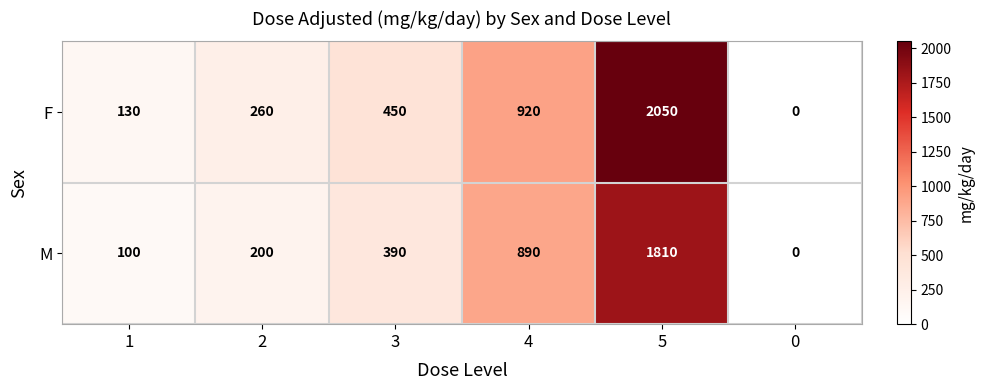

Which series changed the most between 1 and 5?

F